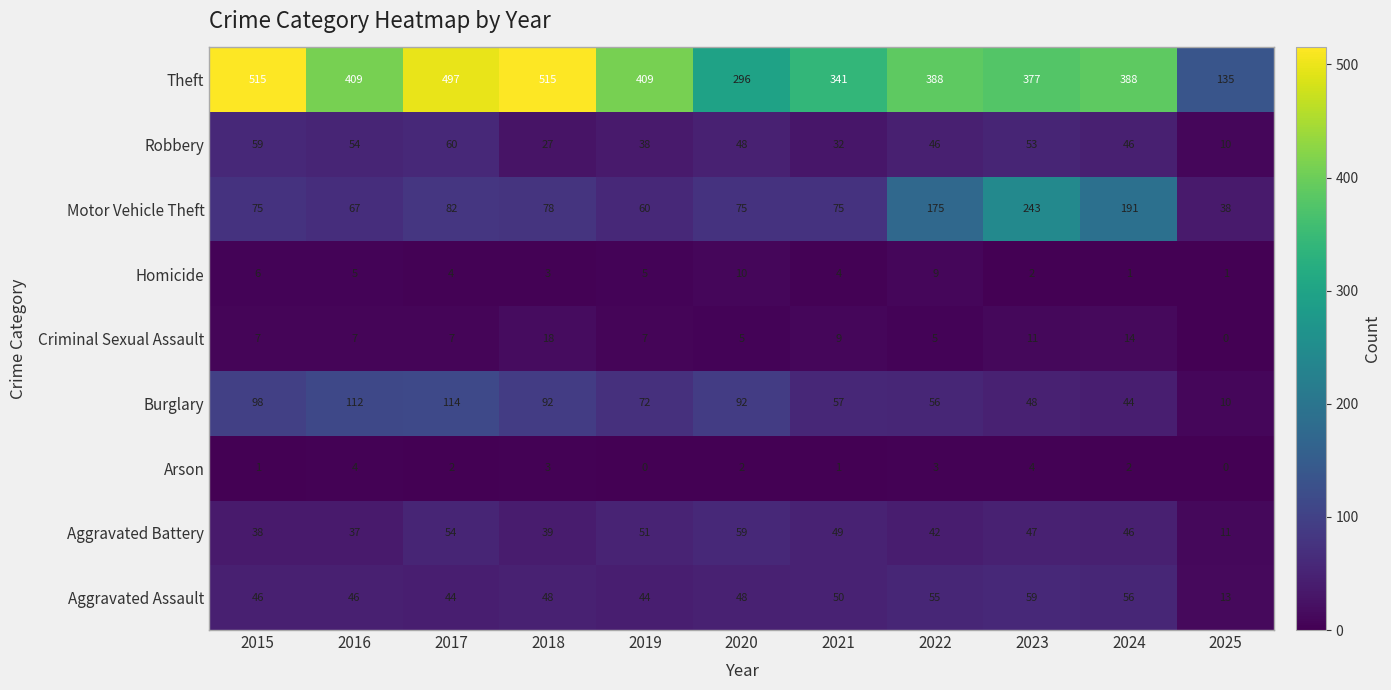

Which series has the largest total across all categories?

Theft